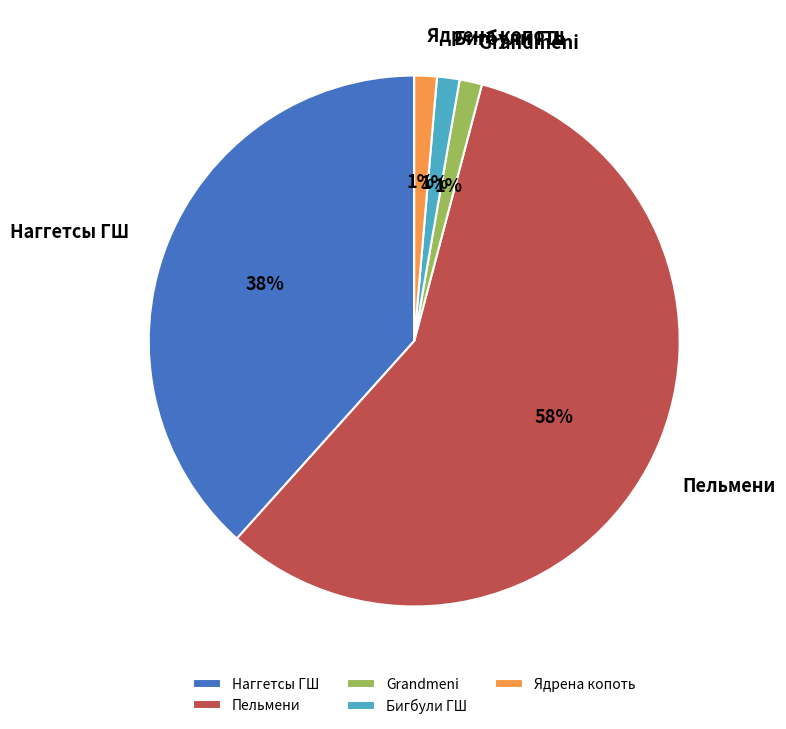

To the nearest percent, what portion does Grandmeni represent?

1%